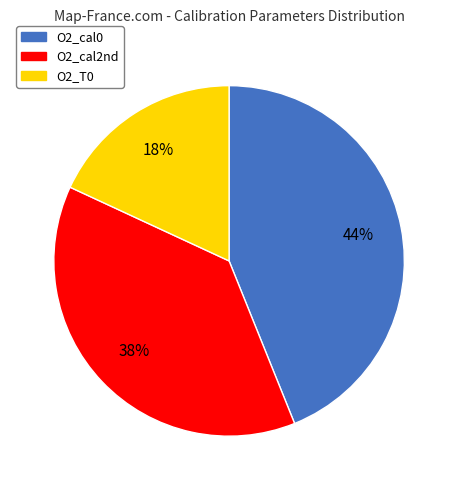

Is there any slice that represents more than half of the pie?

No